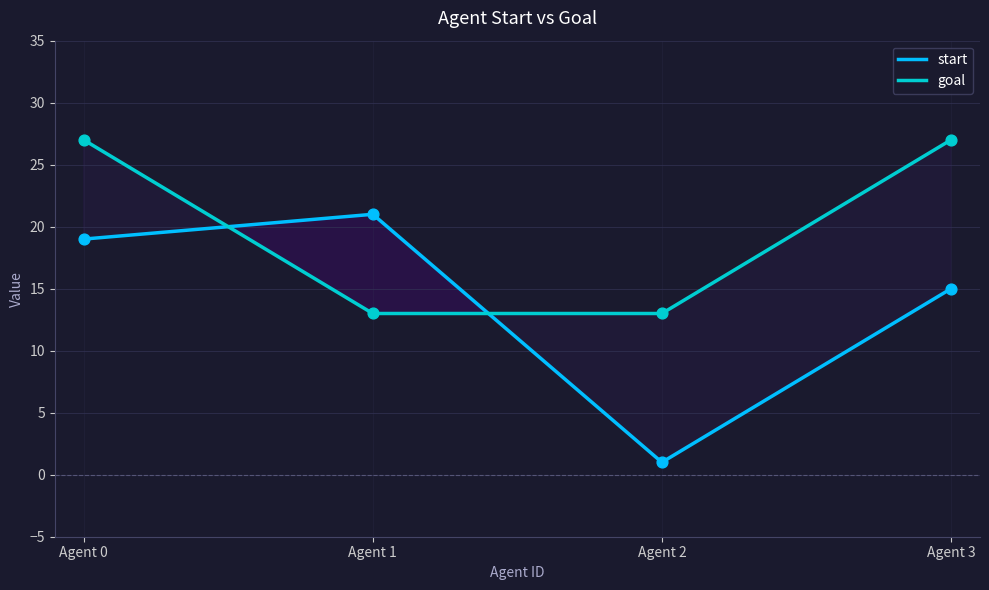

What is the maximum value for goal?

27.0